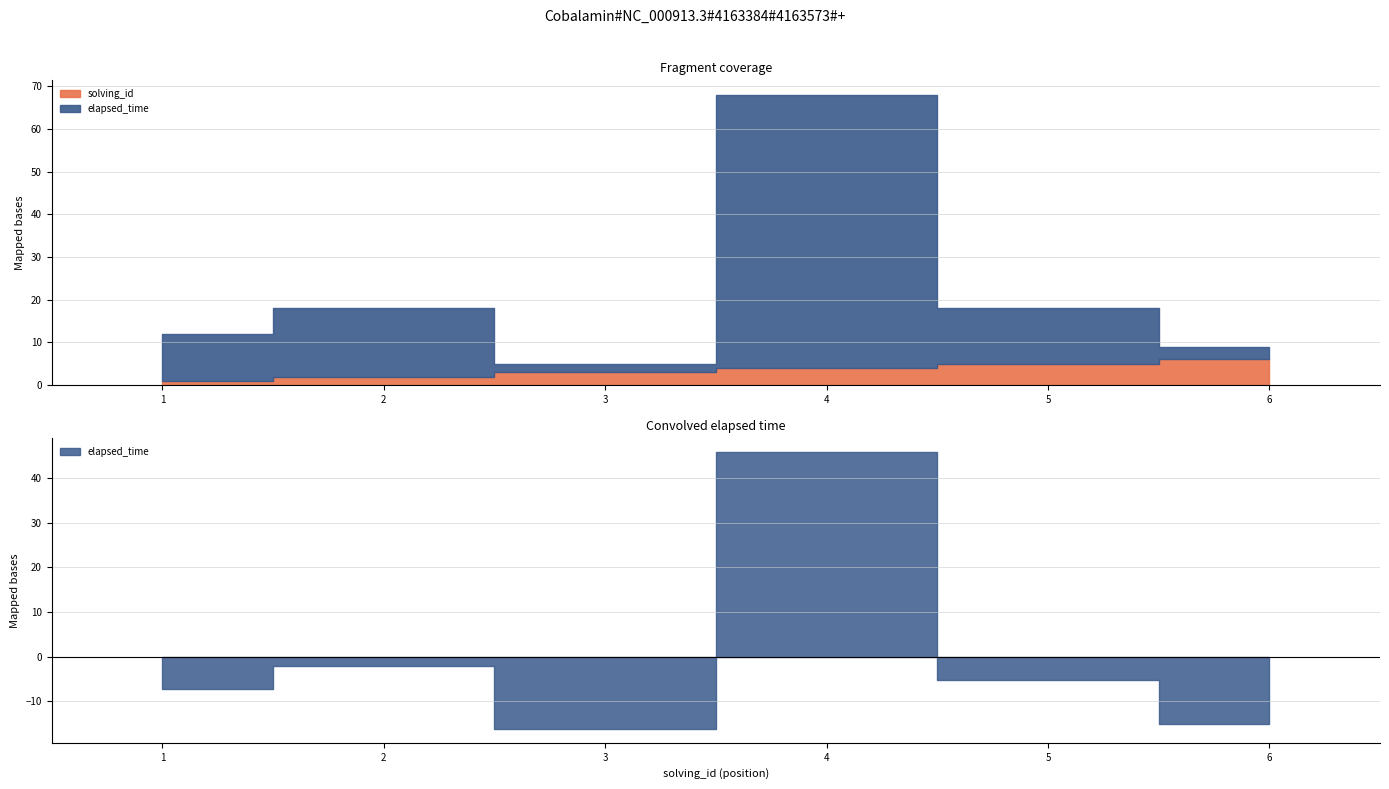

What is the difference between the maximum and minimum values in the solving_id series?

5